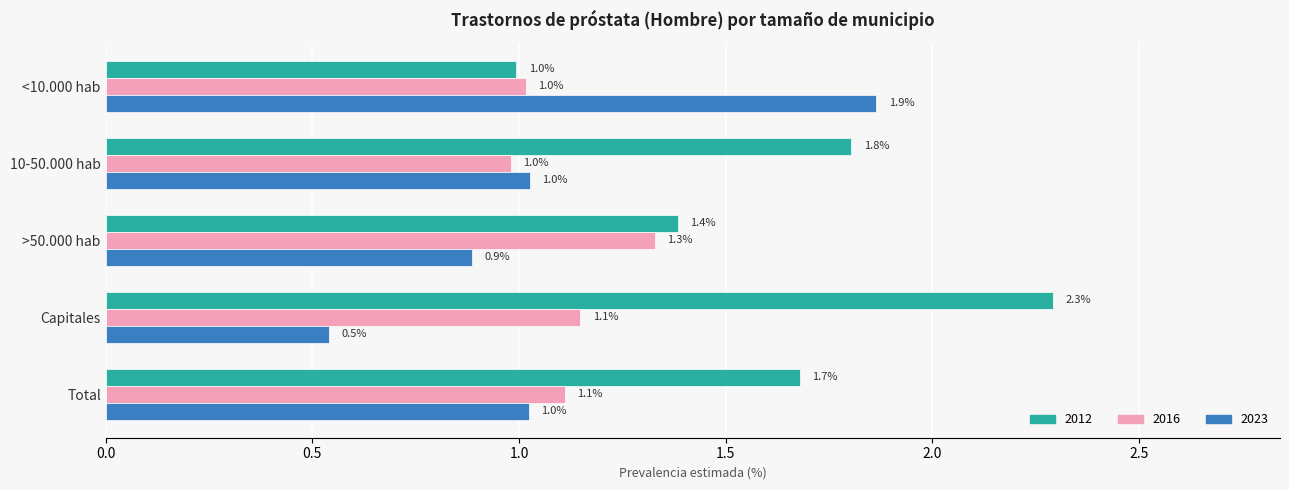

What is the sum of the 2016 values at Total and <10.000 hab?

2.1